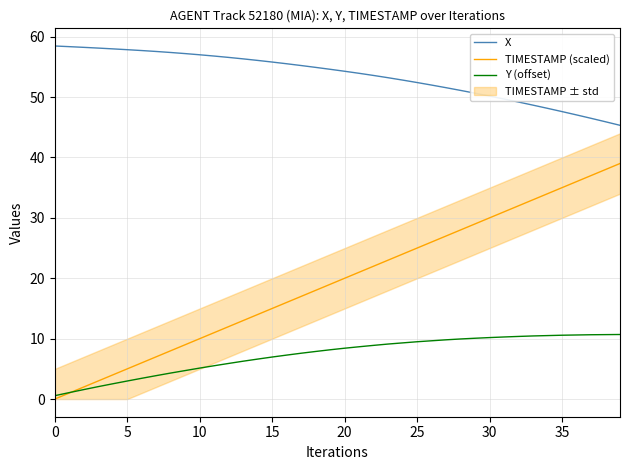

True or false: X and TIMESTAMP (scaled) cross at least once.

False